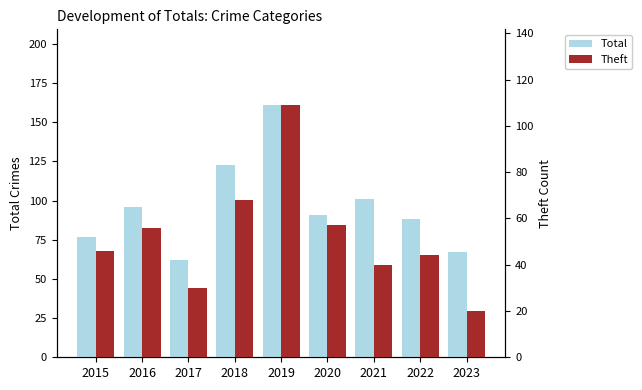

The Theft series shows 46 at 2015. True or false?

True